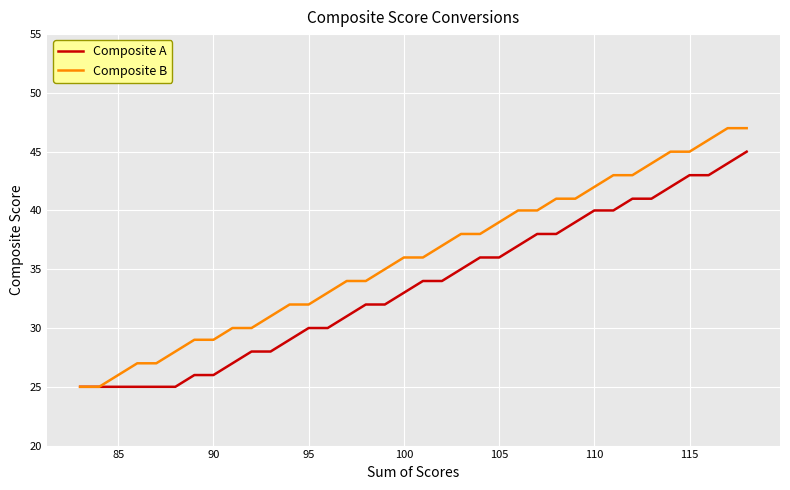

Rank the series by their maximum value, from highest to lowest.

Composite B, Composite A